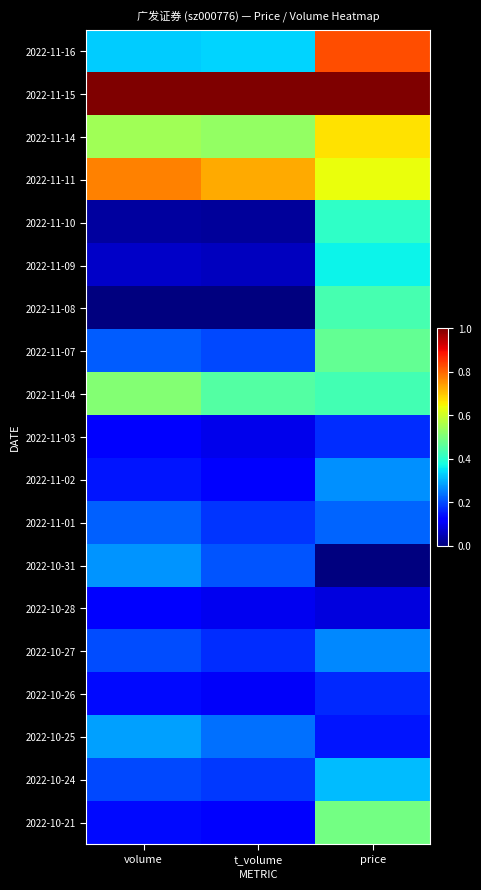

Reading left to right, list all the values displayed in this chart.

2022-11-16: volume=0.3	t_volume=0.3	price=0.8
2022-11-15: volume=1.0	t_volume=1.0	price=1.0
2022-11-14: volume=0.5	t_volume=0.5	price=0.7
2022-11-11: volume=0.8	t_volume=0.7	price=0.6
2022-11-10: volume=0.0	t_volume=0.0	price=0.4
2022-11-09: volume=0.1	t_volume=0.1	price=0.4
2022-11-08: volume=0.0	t_volume=0.0	price=0.4
2022-11-07: volume=0.2	t_volume=0.2	price=0.5
2022-11-04: volume=0.5	t_volume=0.5	price=0.4
2022-11-03: volume=0.1	t_volume=0.1	price=0.2
2022-11-02: volume=0.1	t_volume=0.1	price=0.3
2022-11-01: volume=0.2	t_volume=0.2	price=0.2
2022-10-31: volume=0.3	t_volume=0.2	price=0.0
2022-10-28: volume=0.1	t_volume=0.1	price=0.1
2022-10-27: volume=0.2	t_volume=0.2	price=0.3
2022-10-26: volume=0.1	t_volume=0.1	price=0.2
2022-10-25: volume=0.3	t_volume=0.2	price=0.1
2022-10-24: volume=0.2	t_volume=0.2	price=0.3
2022-10-21: volume=0.1	t_volume=0.1	price=0.5